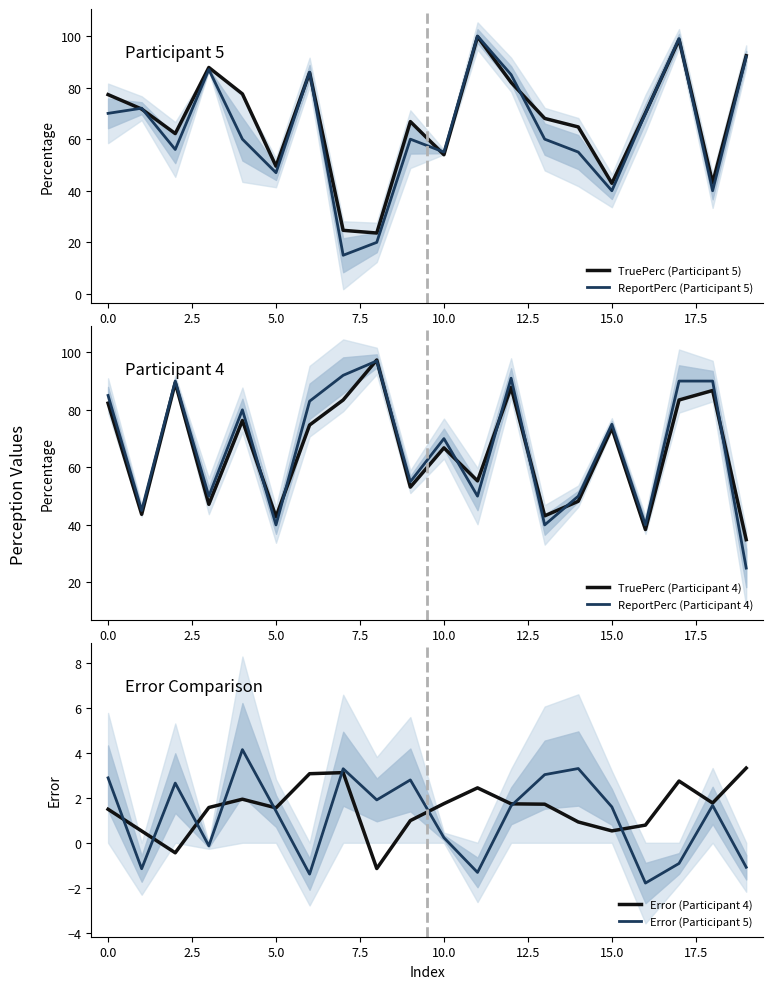

What is the maximum value for Error (Participant 4)?

3.3